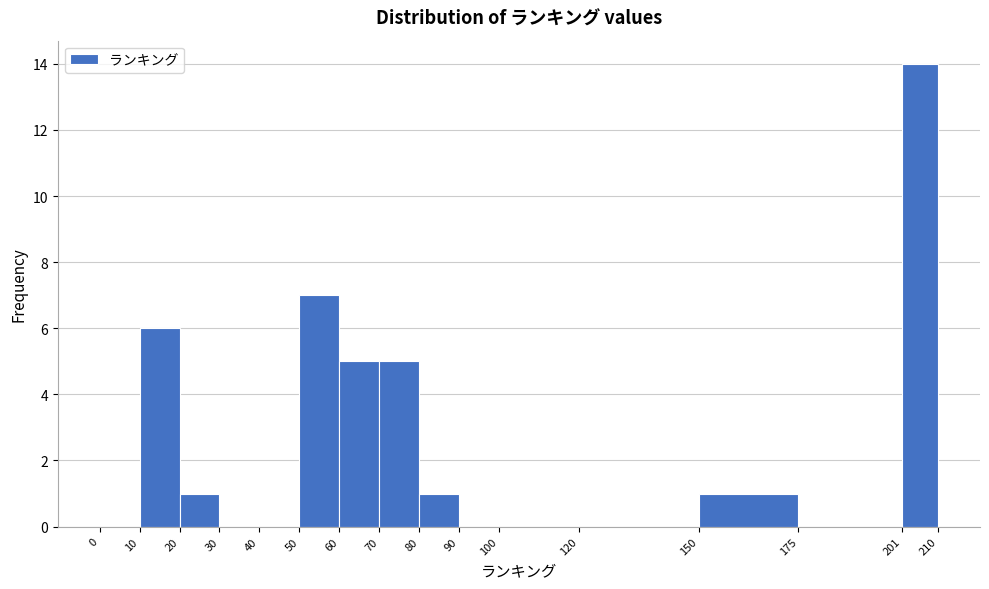

Reading left to right, list every bar in this chart as the range it spans on the x-axis followed by its height. The values are not printed on the chart, so give them approximately, as read against the axis.

0 to 10: 0
10 to 20: 6
20 to 30: 1
30 to 40: 0
40 to 50: 0
50 to 60: 7
60 to 70: 5
70 to 80: 5
80 to 90: 1
90 to 100: 0
100 to 120: 0
120 to 150: 0
150 to 175: 1
175 to 201: 0
201 to 210: 14